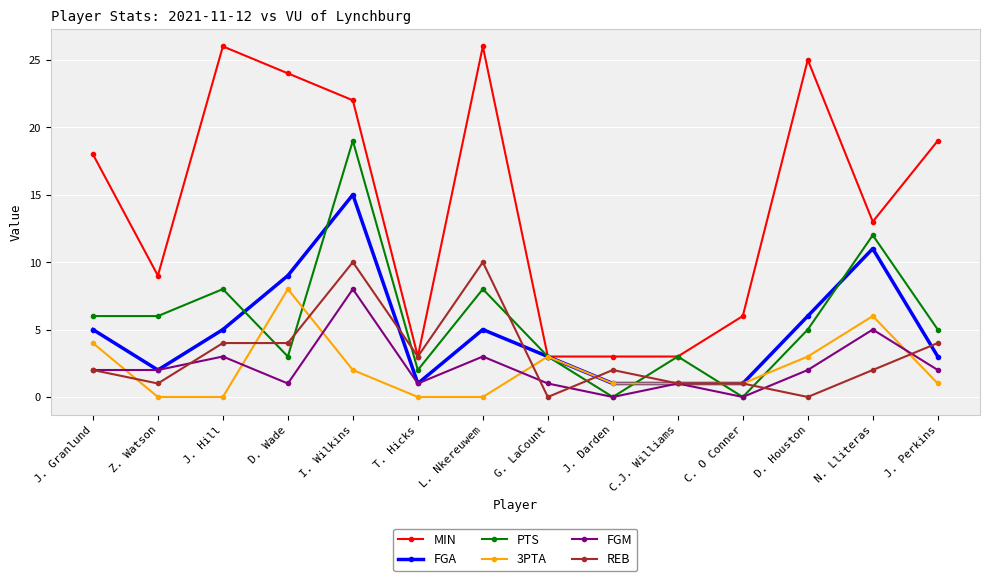

What is the maximum value shown in the chart?

26